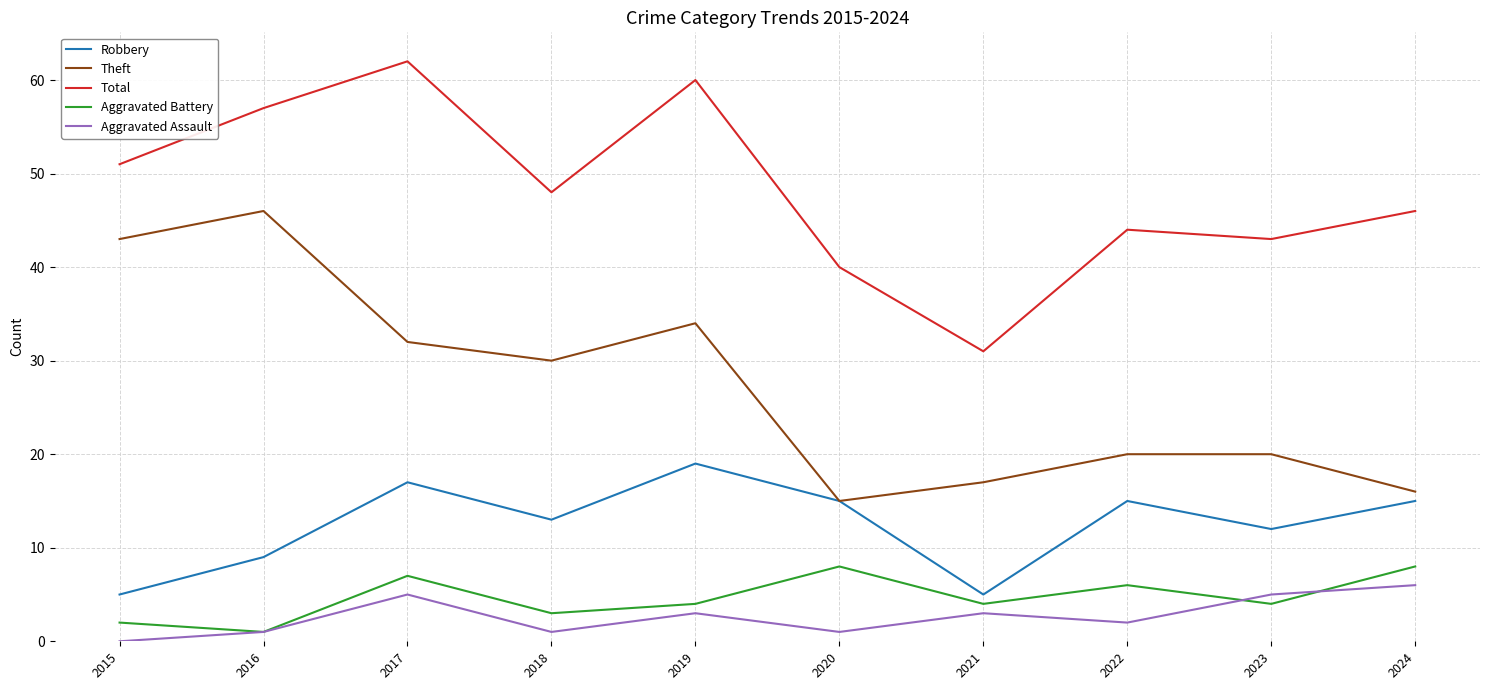

List the series in order of their peak value, highest first.

Total, Theft, Robbery, Aggravated Battery, Aggravated Assault